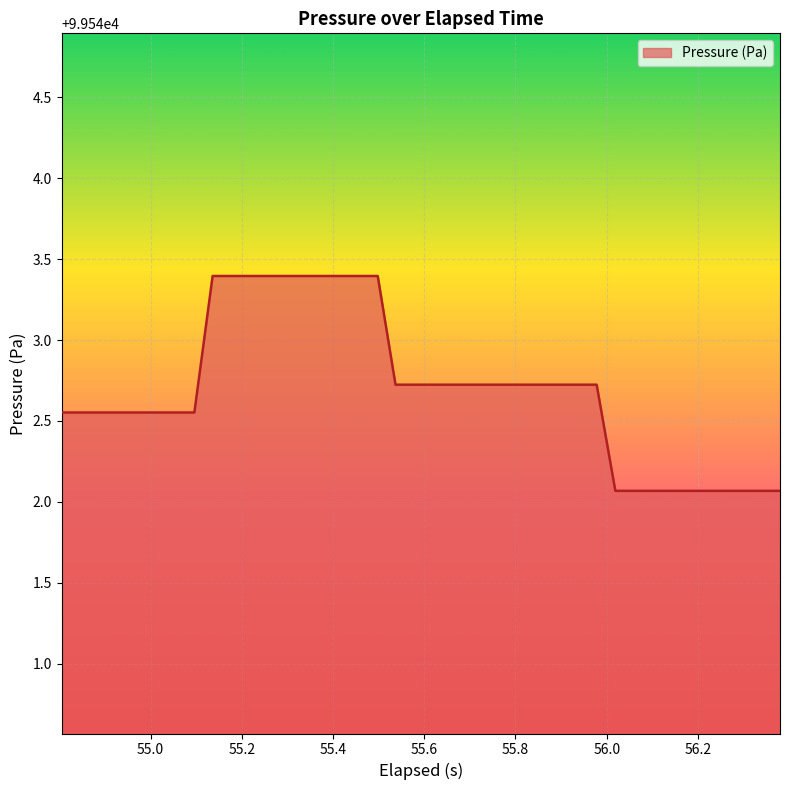

What is the greatest value displayed?

99543.4